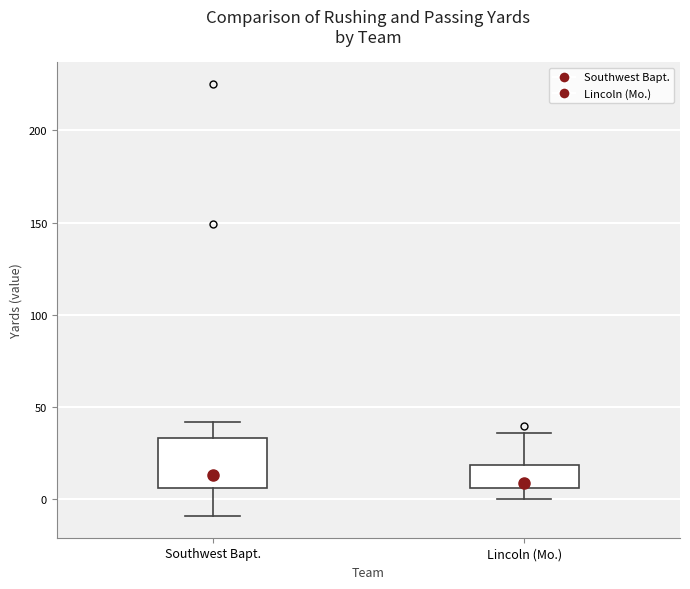

Reading left to right, read every box against the y-axis: the position of its median line, the range the box covers, and the ends of its whiskers. The values are not printed on the chart, so give them approximately, as read against the axis.

Southwest Bapt.: median 15, box 5 to 35, whiskers -10 to 40
Lincoln (Mo.): median 10, box 5 to 20, whiskers 0 to 35